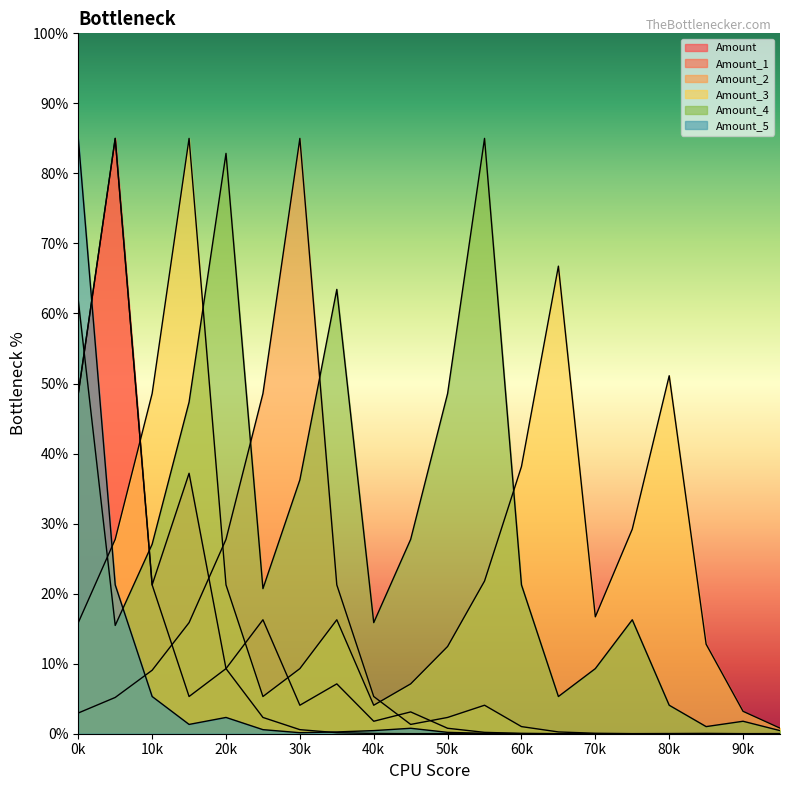

What is the sum of all Amount_5 values?

117.7